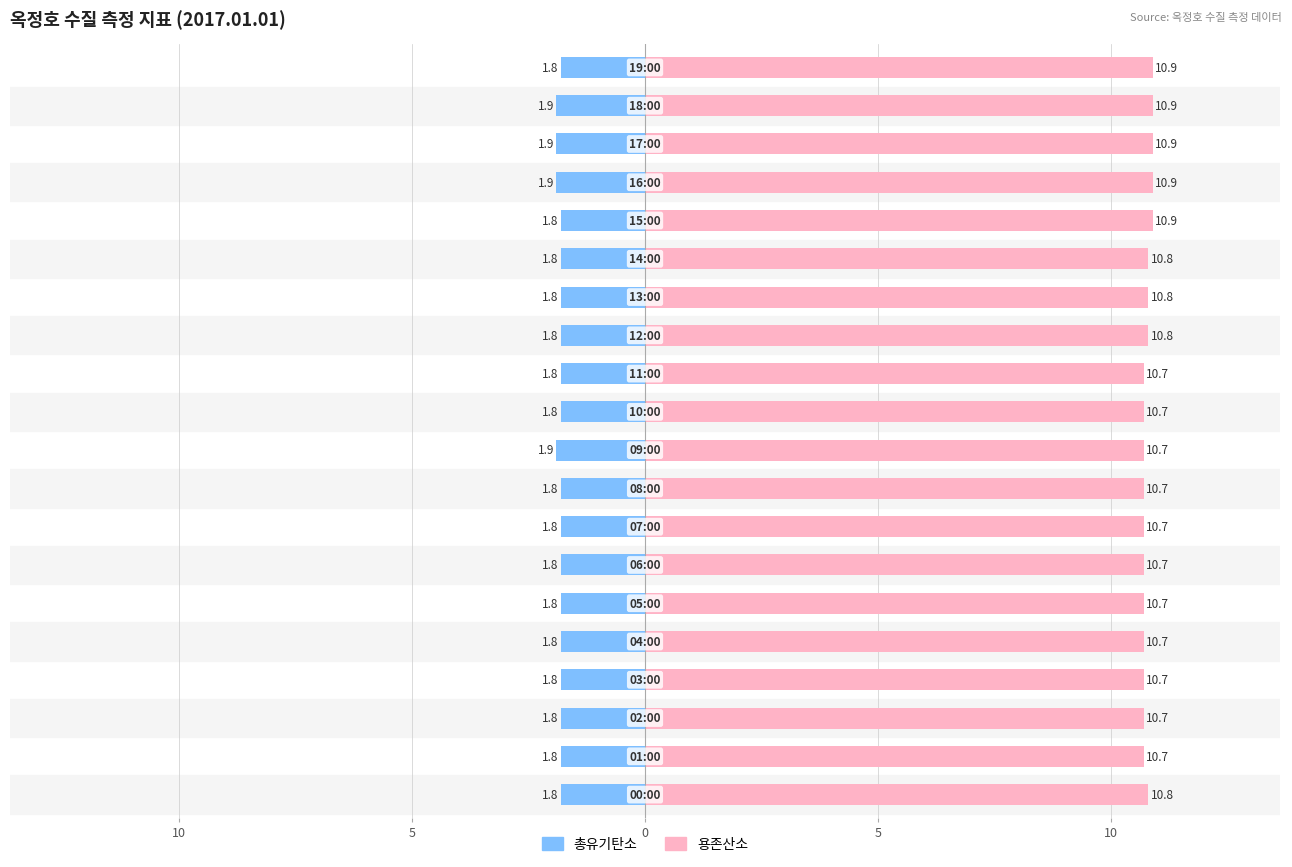

What is the sum of all 용존산소 values?

215.4